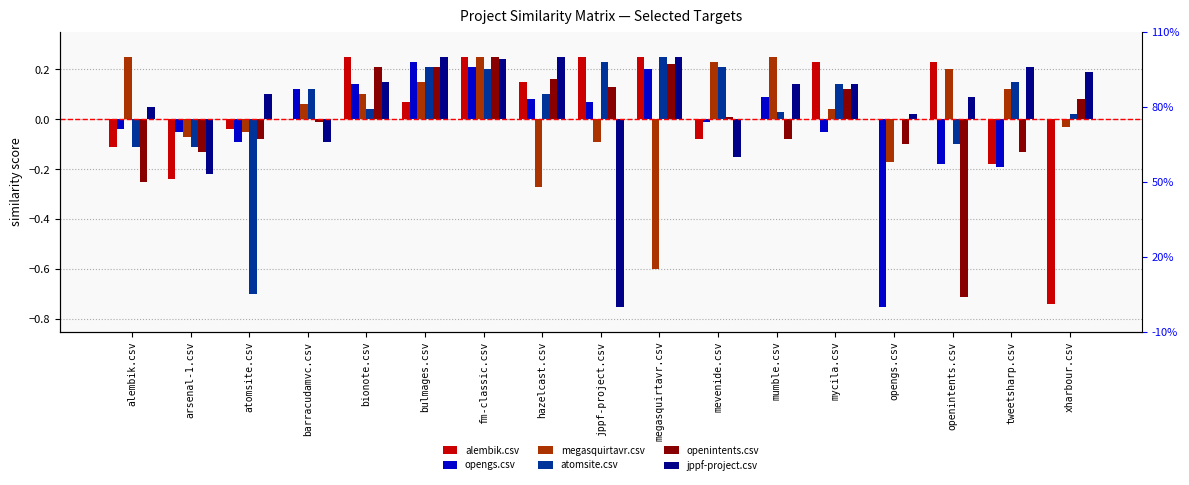

At which label does openintents.csv first exceed 0?

bionote.csv